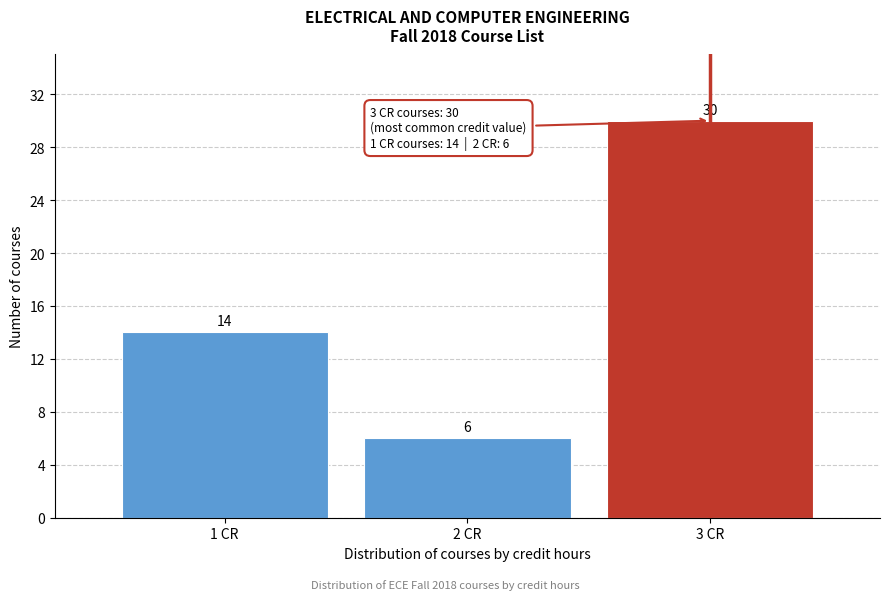

Reading left to right, list all the values displayed in this chart.

1 CR=14	2 CR=6	3 CR=30